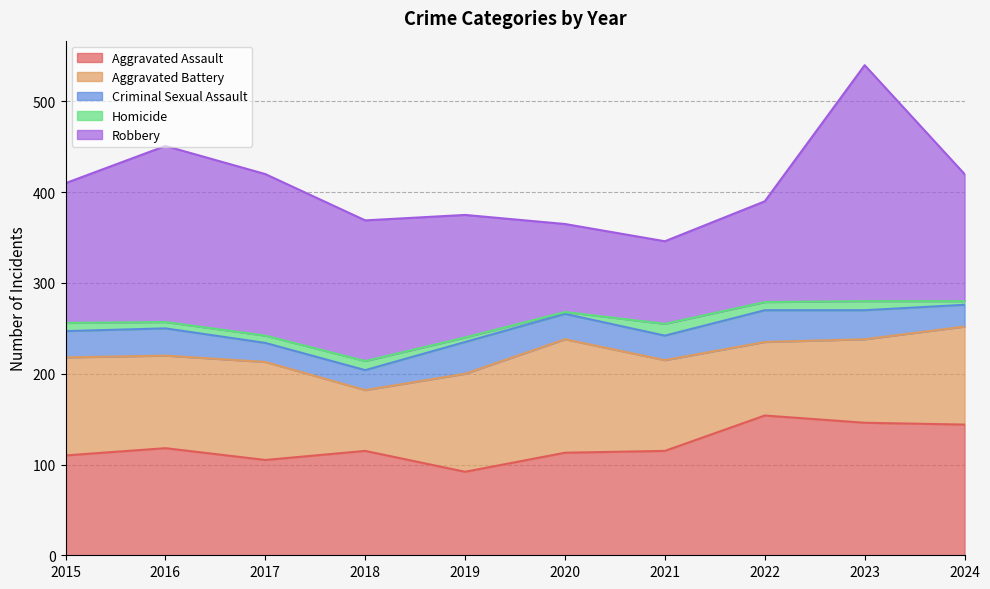

How many lines are shown in the chart?

5